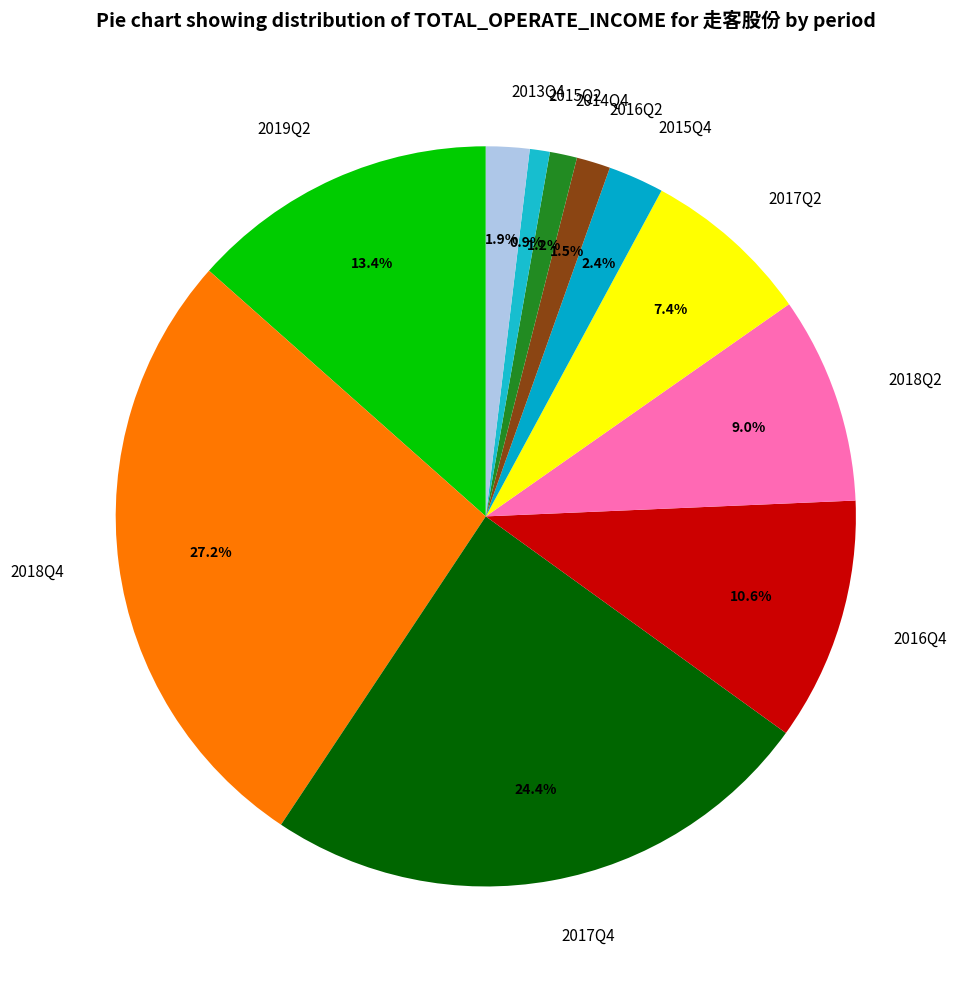

Is there a majority slice in this chart?

No